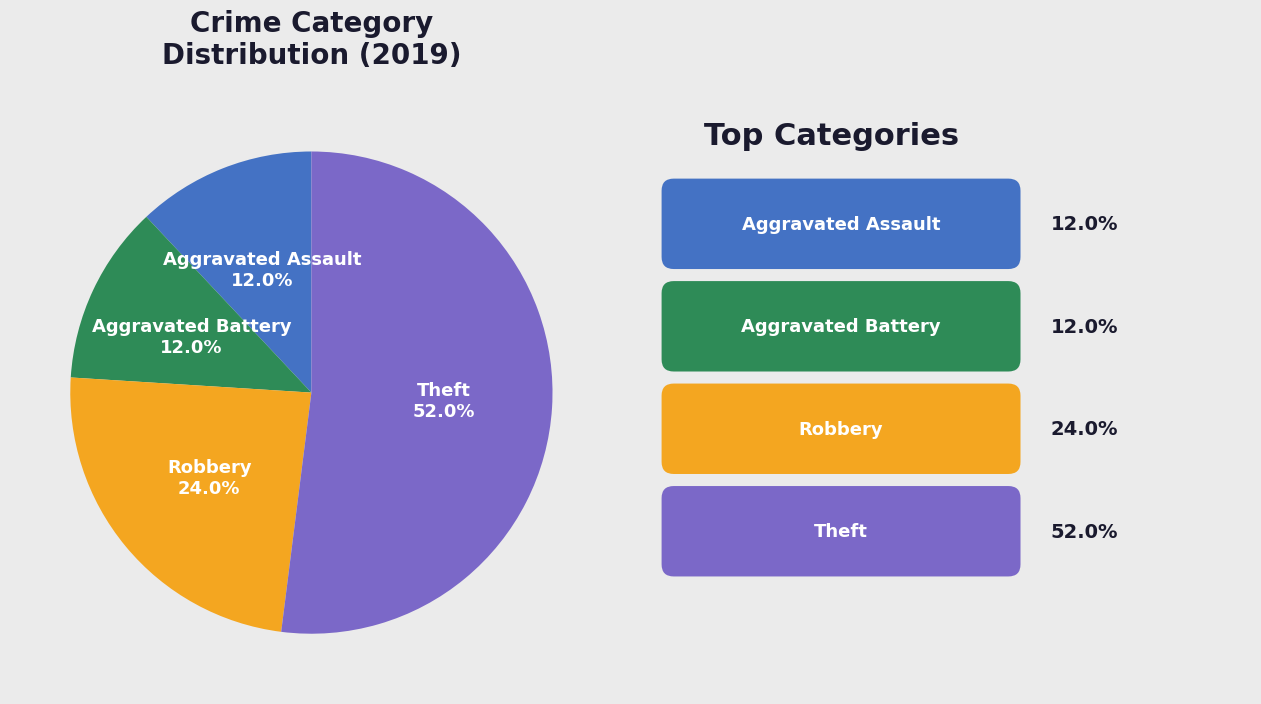

True or false: Aggravated Assault accounts for 12% of the total.

True